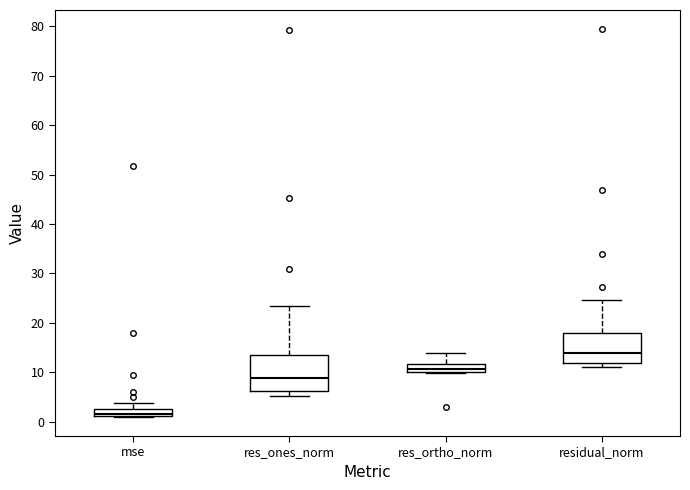

Which box is the tallest, from its lower edge to its upper edge?

res_ones_norm